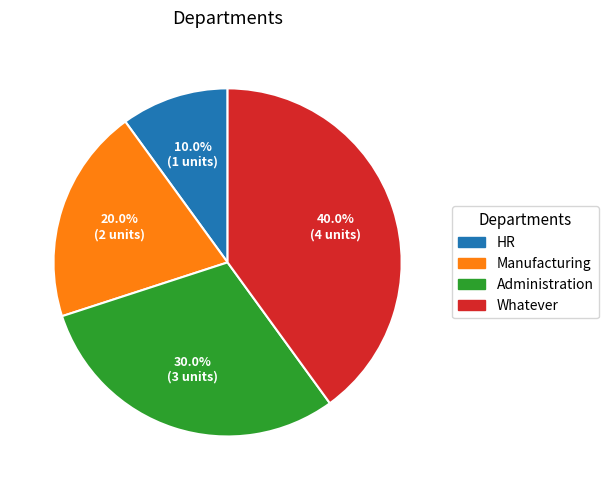

What is the smallest slice in the pie chart?

HR